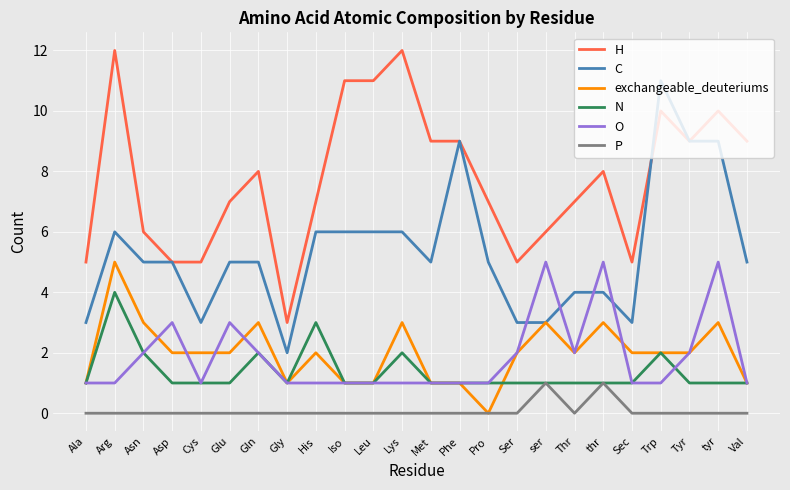

How many lines are shown in the chart?

6